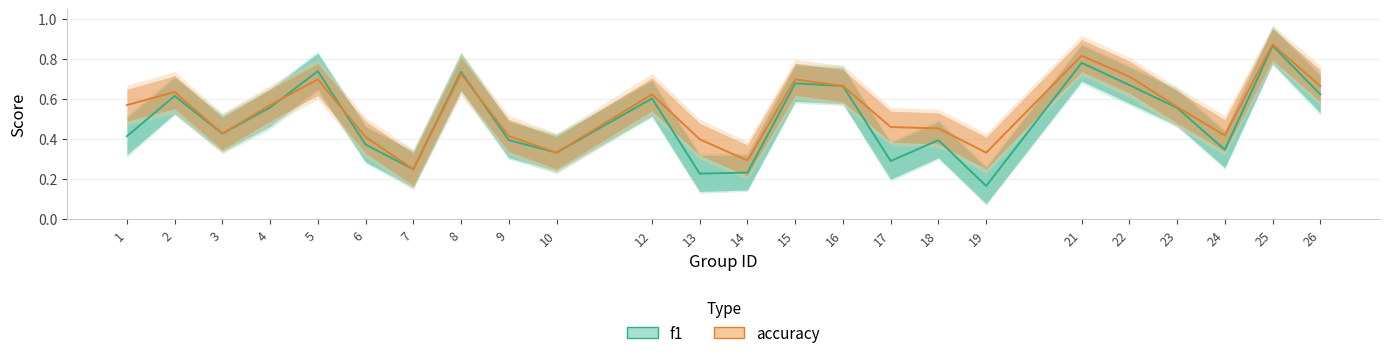

How many f1 values are between 0 and 1?

24